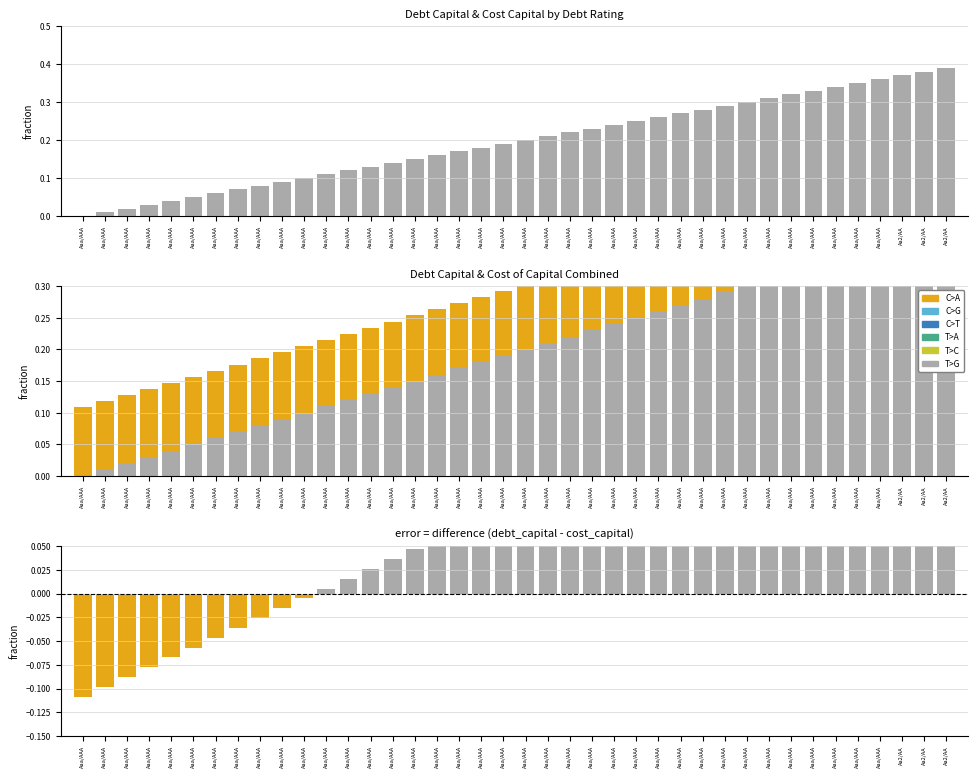

What is the difference between the debt_capital - cost_capital values at Aaa/AAA and Aaa/AAA?

0.1